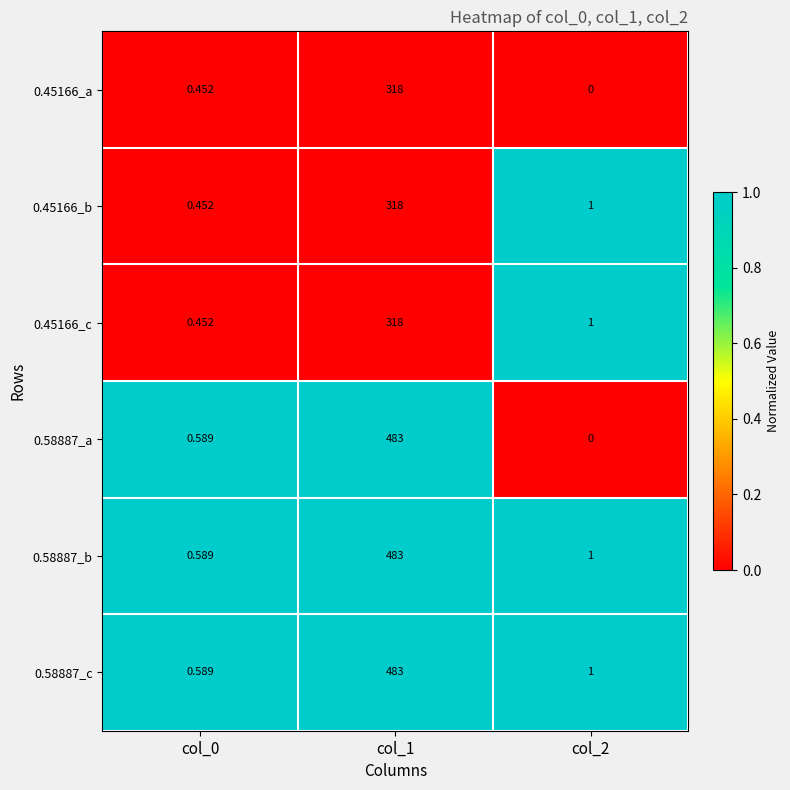

What is the total value across all series at col_0?

3.1